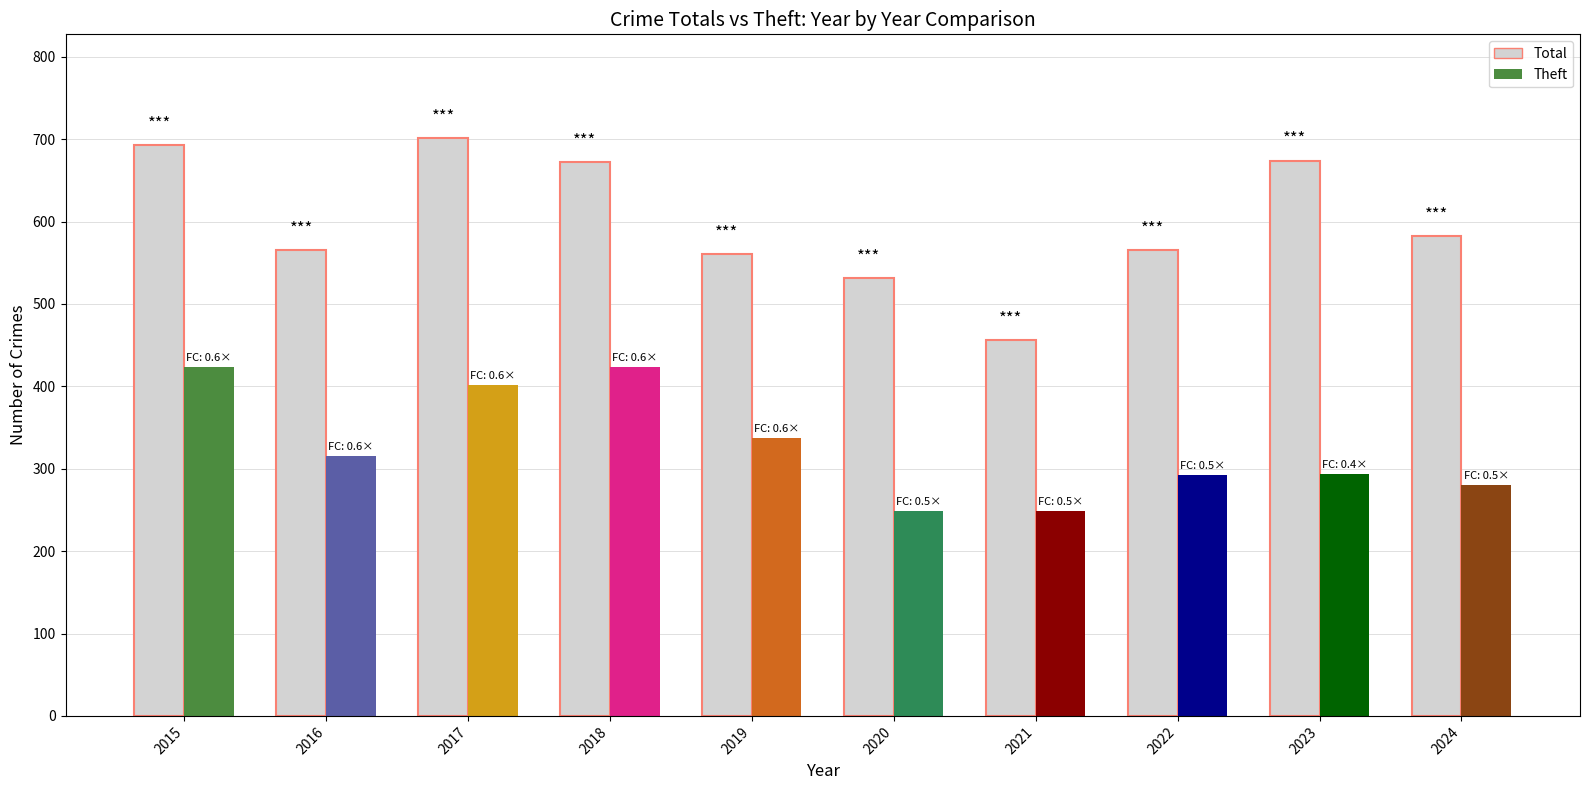

How many values exceed 582?

4